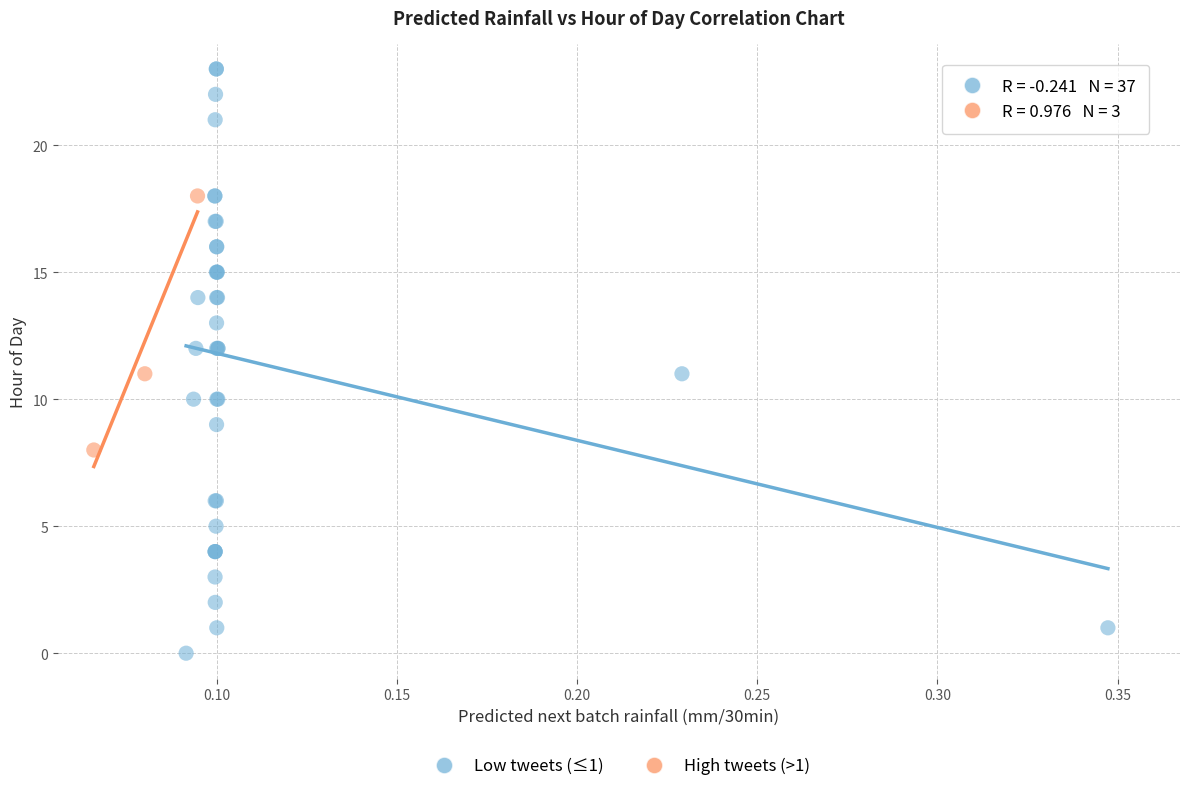

Which series reaches the minimum Y coordinate?

Low tweets (≤1)